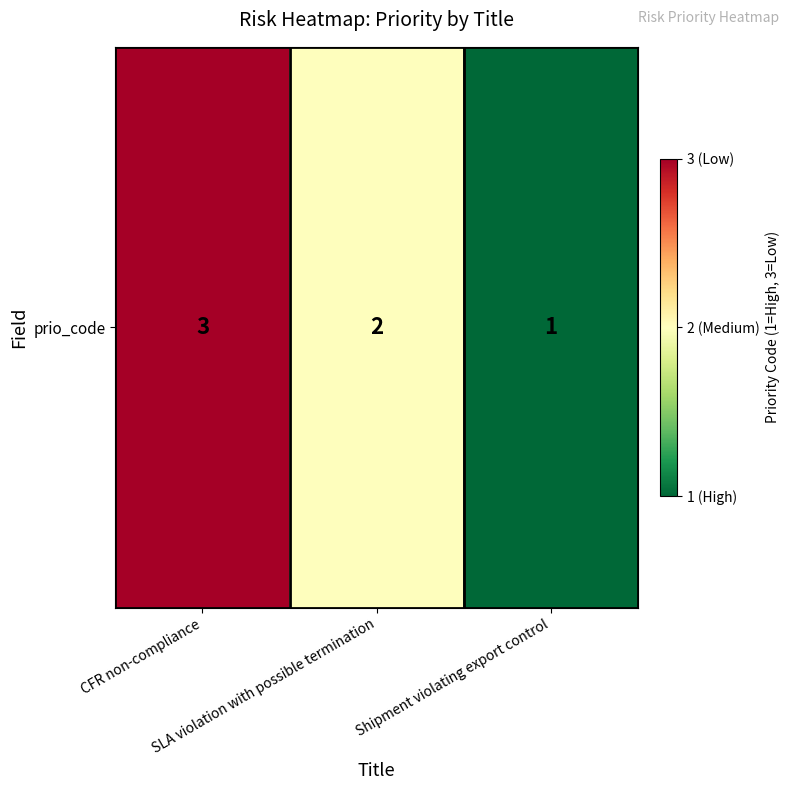

Reading right to left, extract all data points from this chart.

Shipment violating export control=1	SLA violation with possible termination=2	CFR non-compliance=3